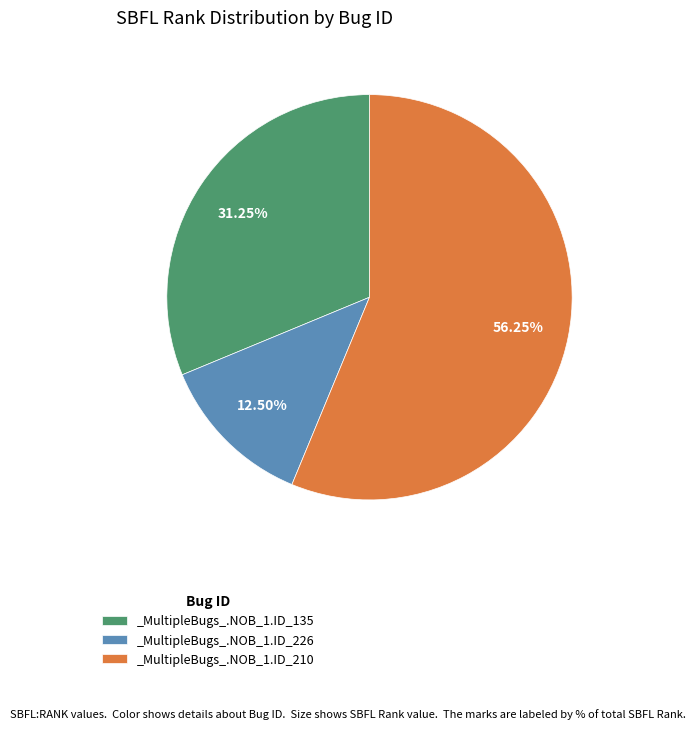

Is it true that _MultipleBugs_.NOB_1.ID_135 is 31% of the pie?

True